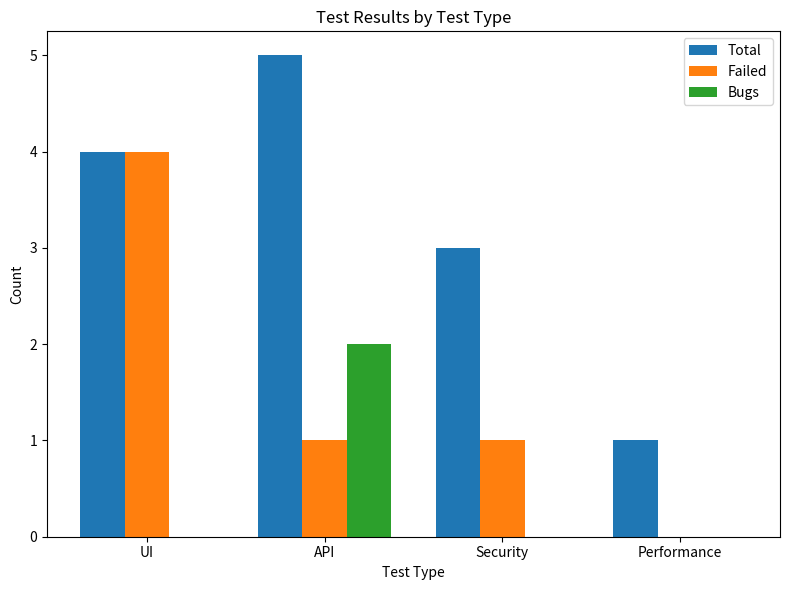

What is the total value across all series at API?

8